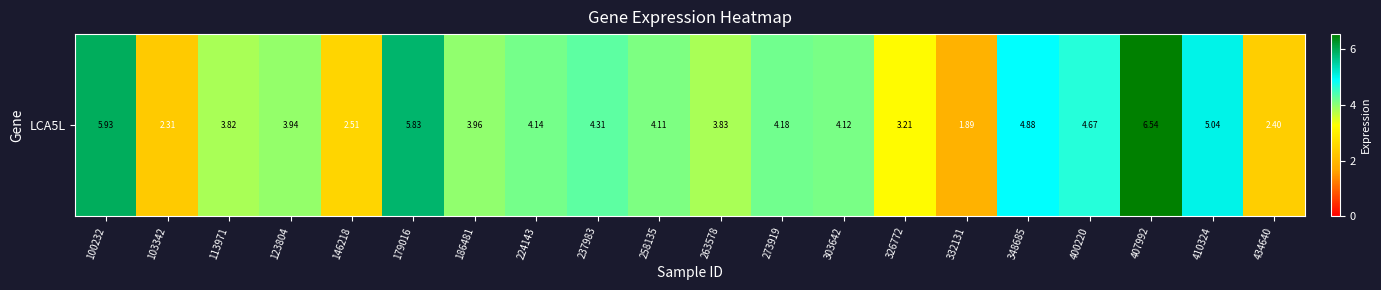

List the labels in order of value, smallest first.

332131, 103342, 434640, 146218, 326772, 113971, 263578, 123804, 186481, 258135, 303642, 224143, 273919, 237983, 400220, 348685, 410324, 179016, 100232, 407992